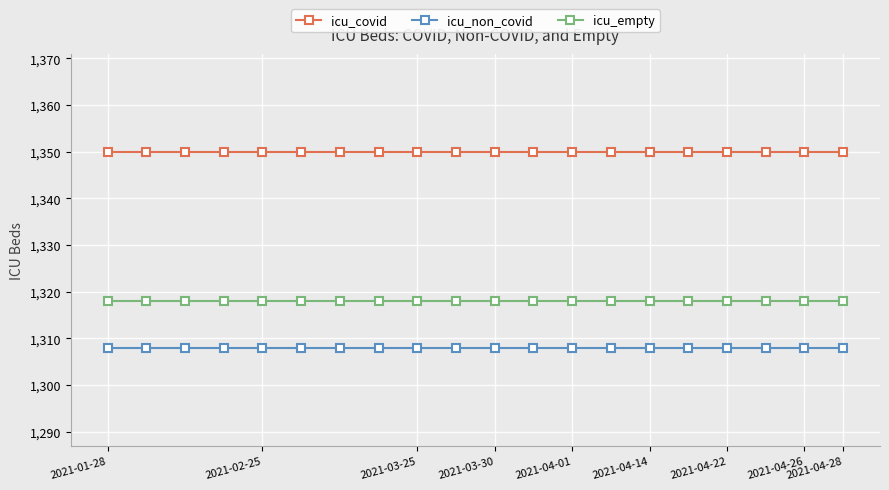

True or false: icu_covid and icu_non_covid intersect in this chart.

False